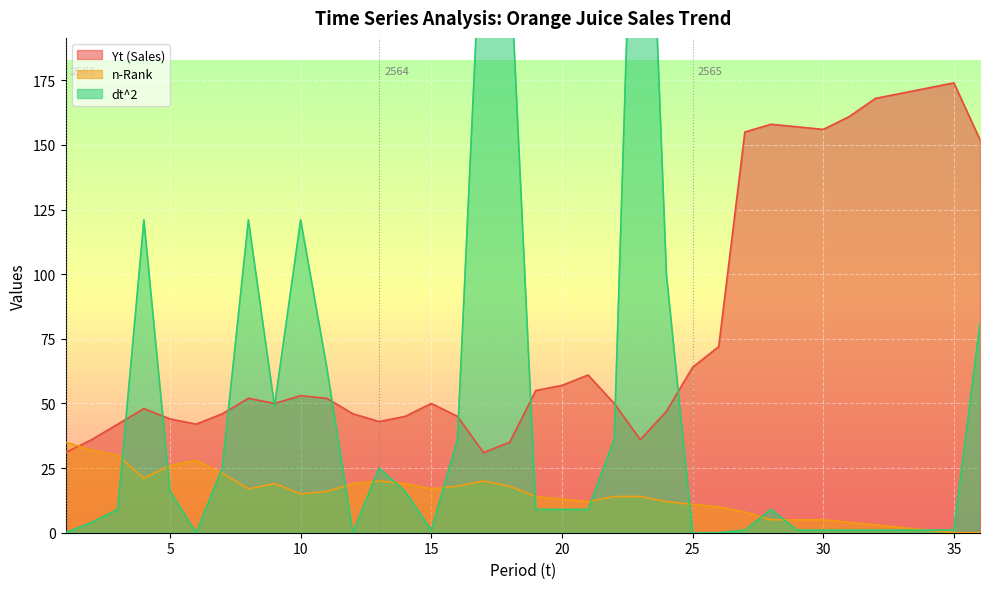

The n-Rank series shows 28 at 12. True or false?

False